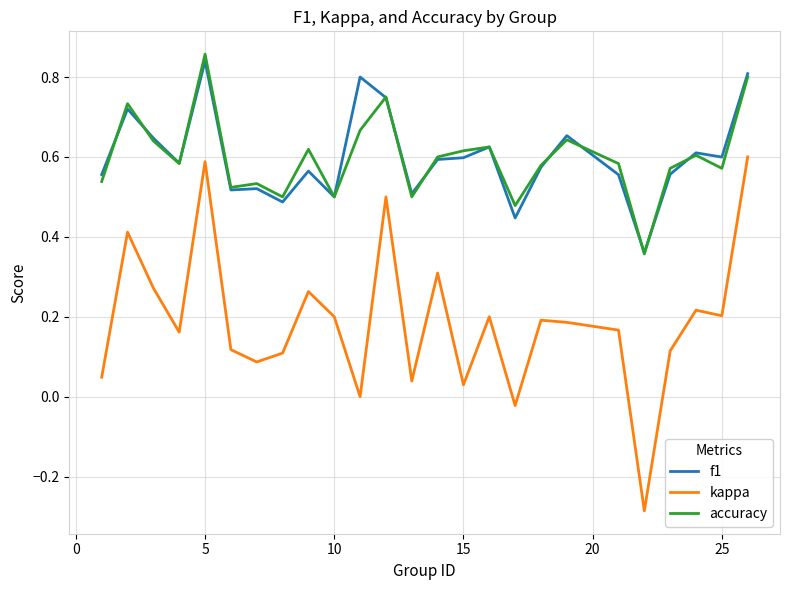

True or false: accuracy and kappa cross at least once.

False